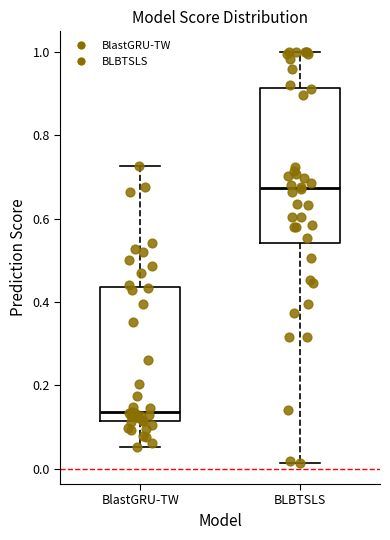

Which box's median line is the lowest?

BlastGRU-TW